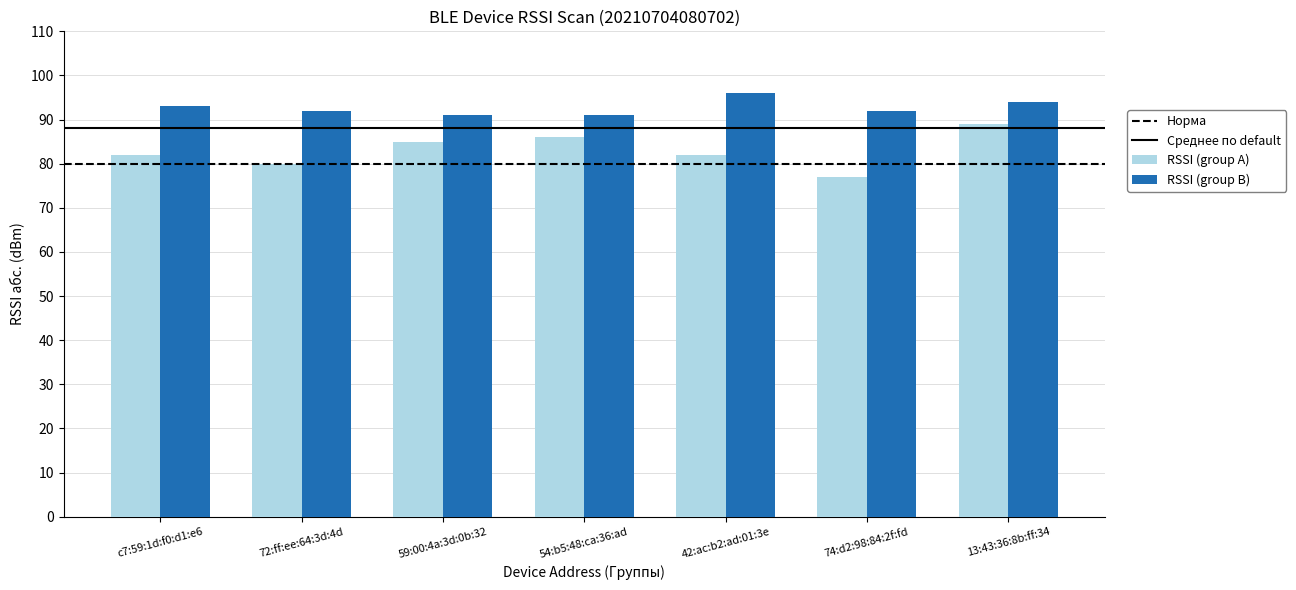

Reading left to right, what are all the values shown in this chart?

RSSI (group A): c7:59:1d:f0:d1:e6=82	72:ff:ee:64:3d:4d=80	59:00:4a:3d:0b:32=85	54:b5:48:ca:36:ad=86	42:ac:b2:ad:01:3e=82	74:d2:98:84:2f:fd=77	13:43:36:8b:ff:34=89
RSSI (group B): c7:59:1d:f0:d1:e6=93	72:ff:ee:64:3d:4d=92	59:00:4a:3d:0b:32=91	54:b5:48:ca:36:ad=91	42:ac:b2:ad:01:3e=96	74:d2:98:84:2f:fd=92	13:43:36:8b:ff:34=94